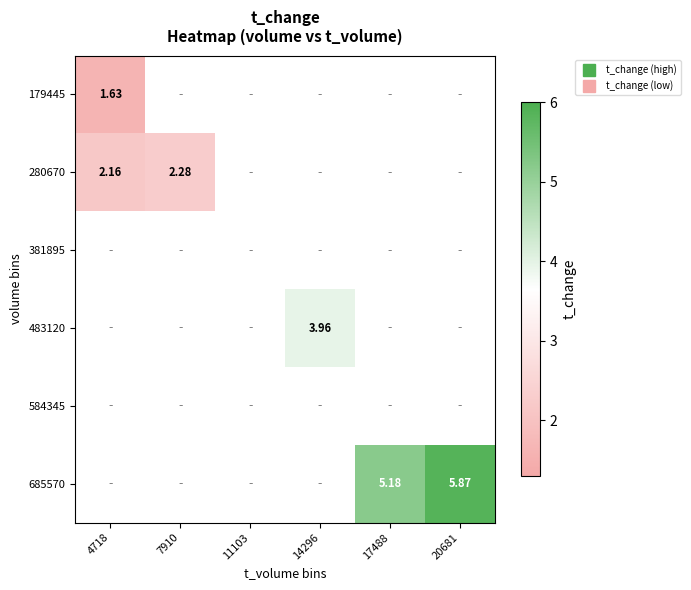

How many categories are shown in the chart?

6